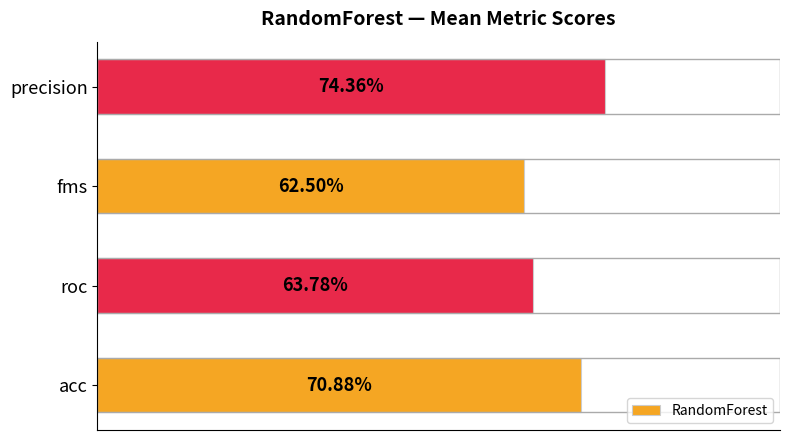

Are the bars horizontal?

Yes